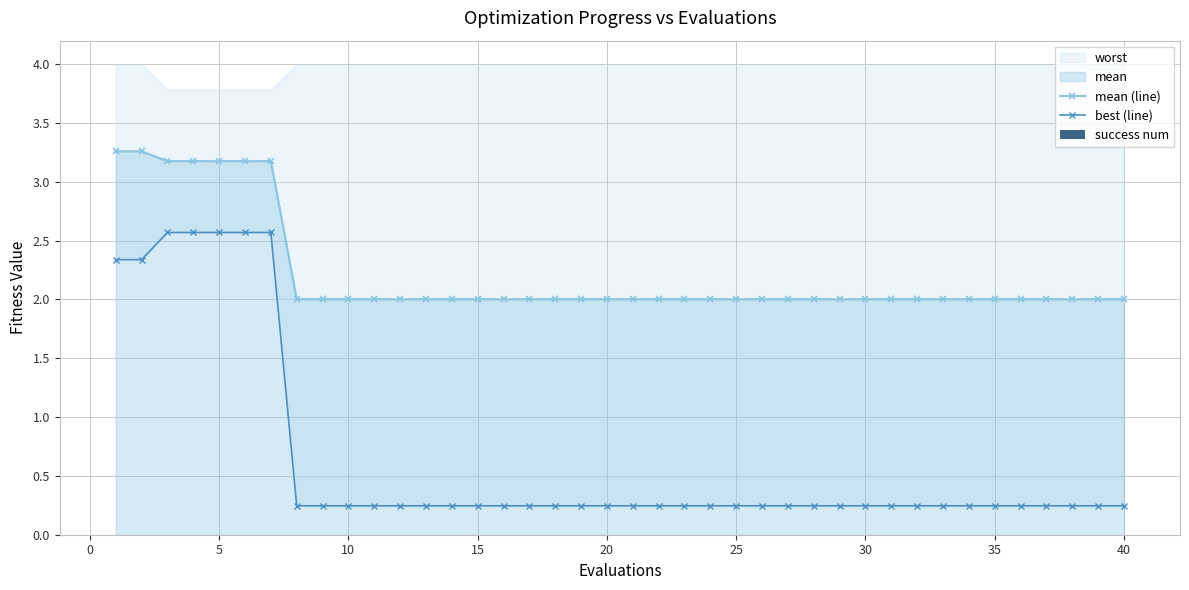

Is it true that mean (line) equals 2.9 at 10?

False